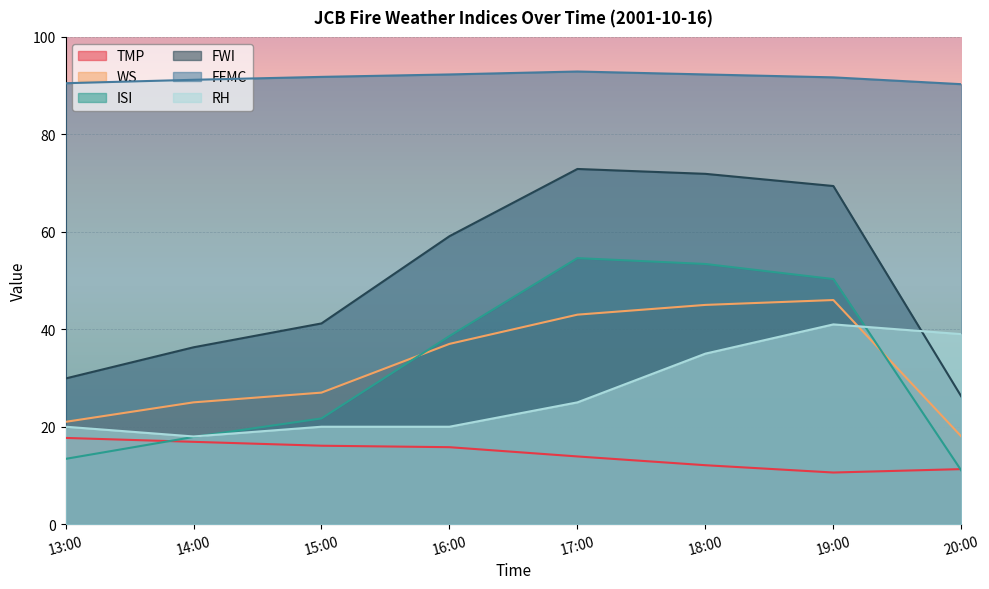

Where does the FWI series first go above 59?

16:00